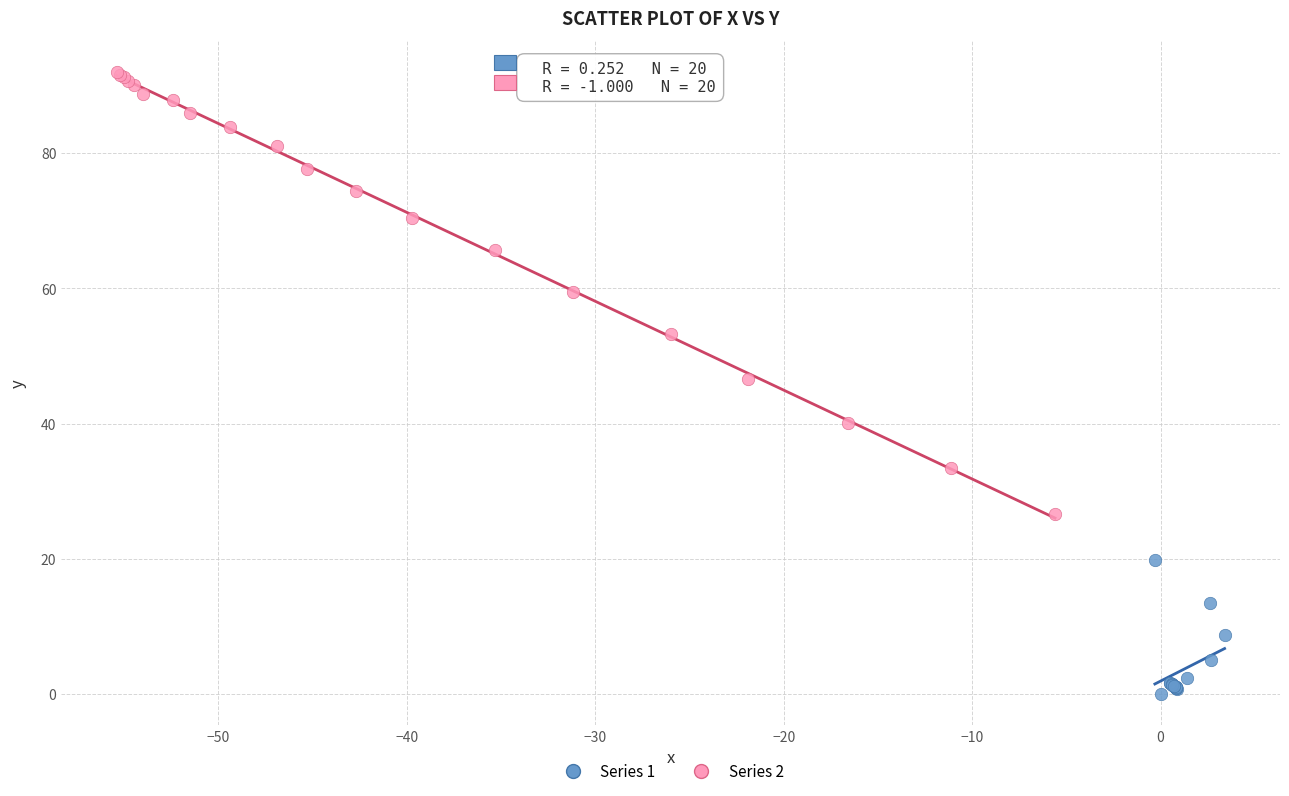

What are all the series names shown in the legend?

Series 1, Series 2